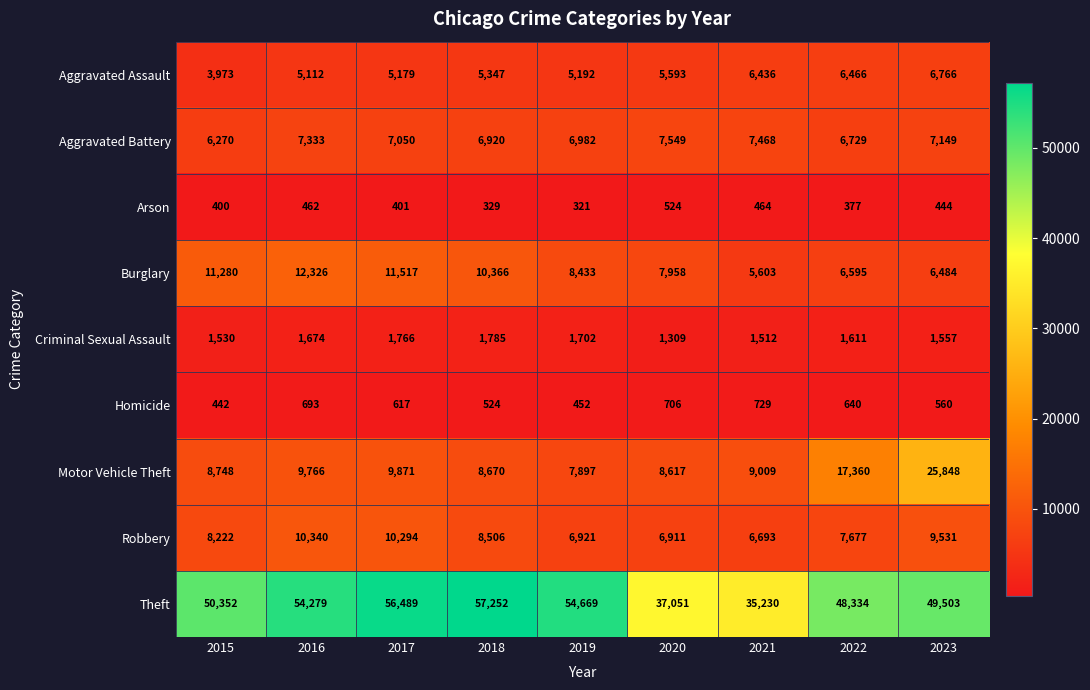

At which label does Criminal Sexual Assault reach its peak?

2018